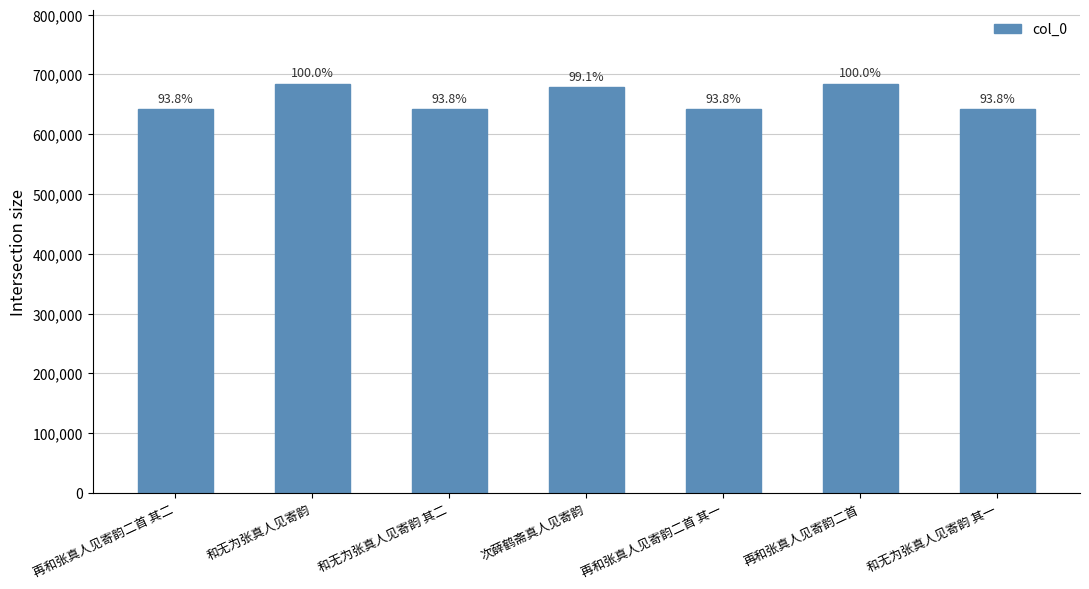

What position from the right is 和无为张真人见寄韵 其一?

1